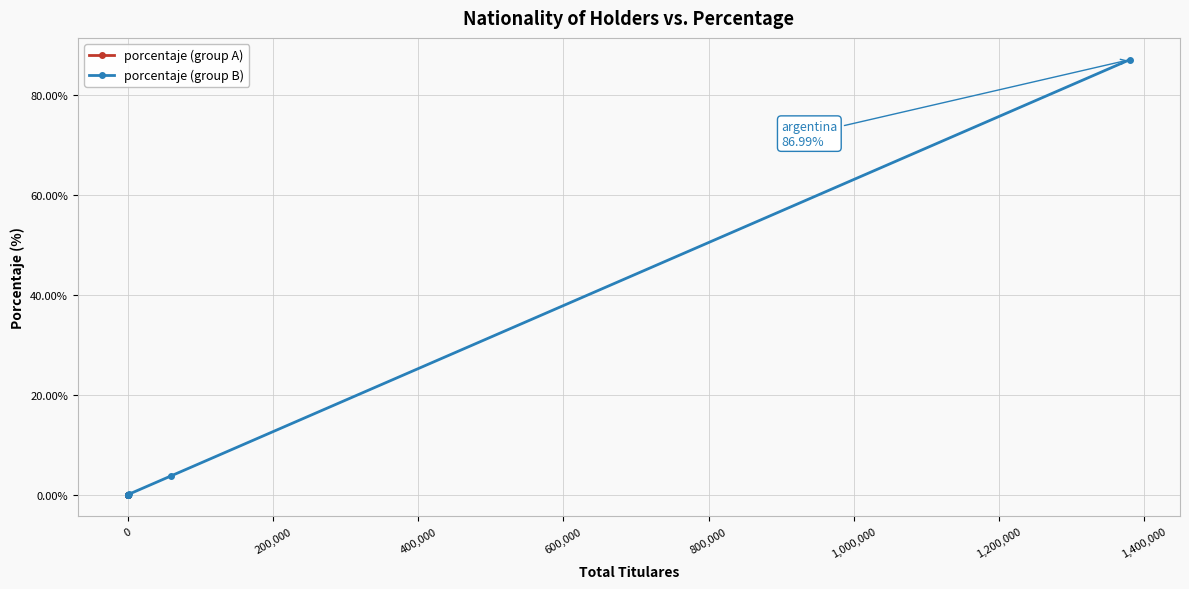

What is the highest value of the porcentaje (group B) series?

87.0